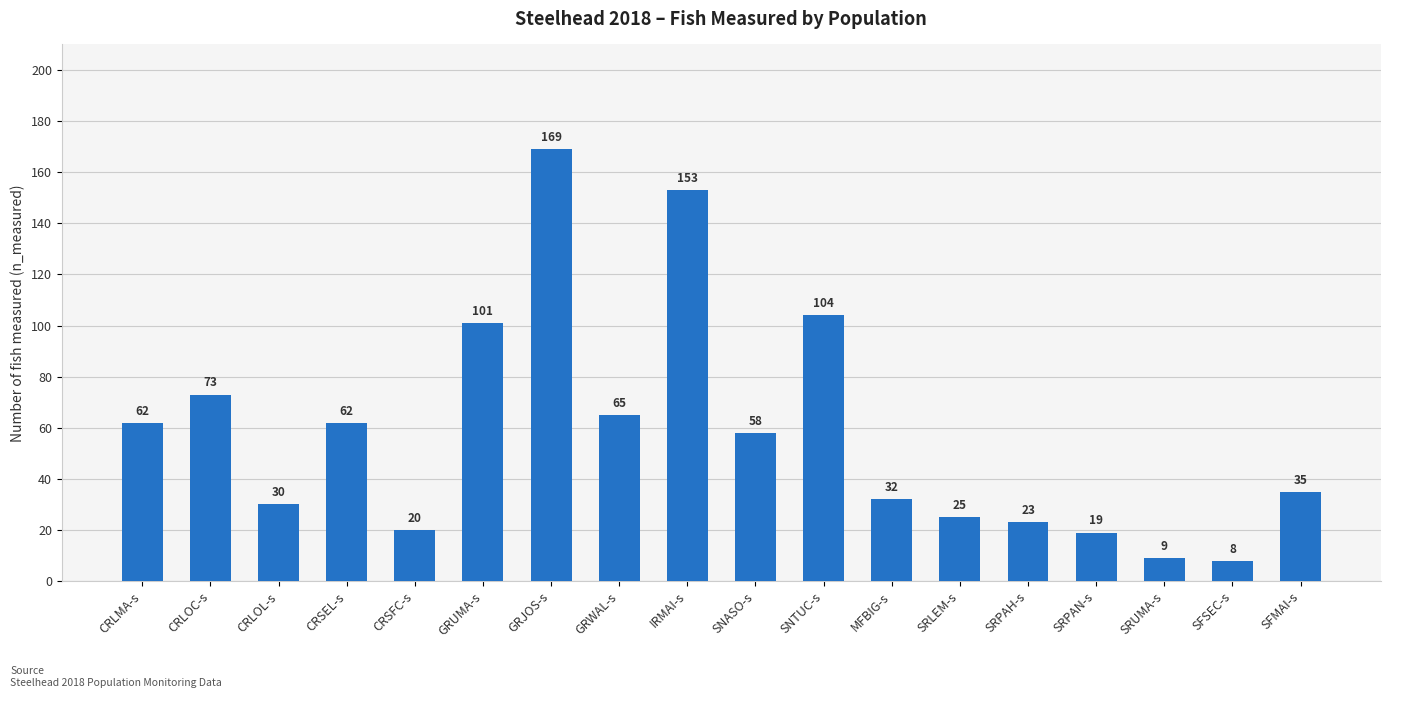

What is the smallest value displayed?

8